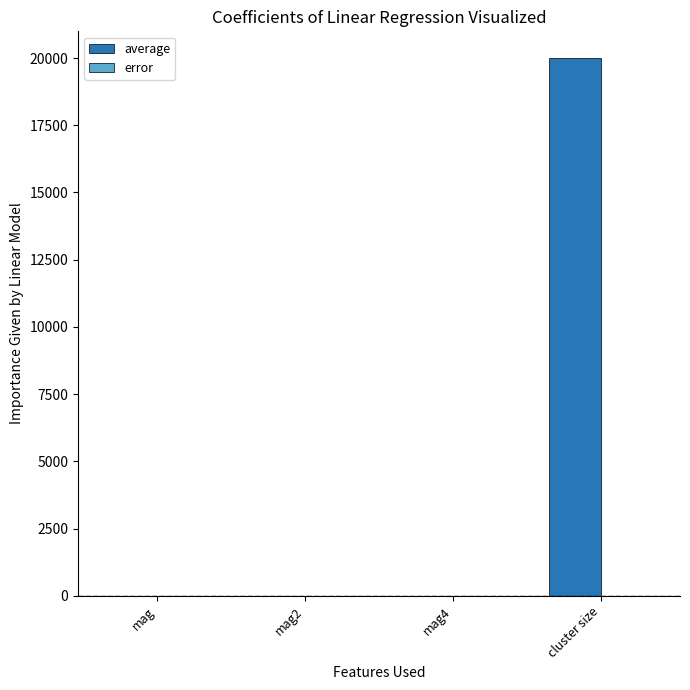

At which category is the sum across all series the highest?

cluster size